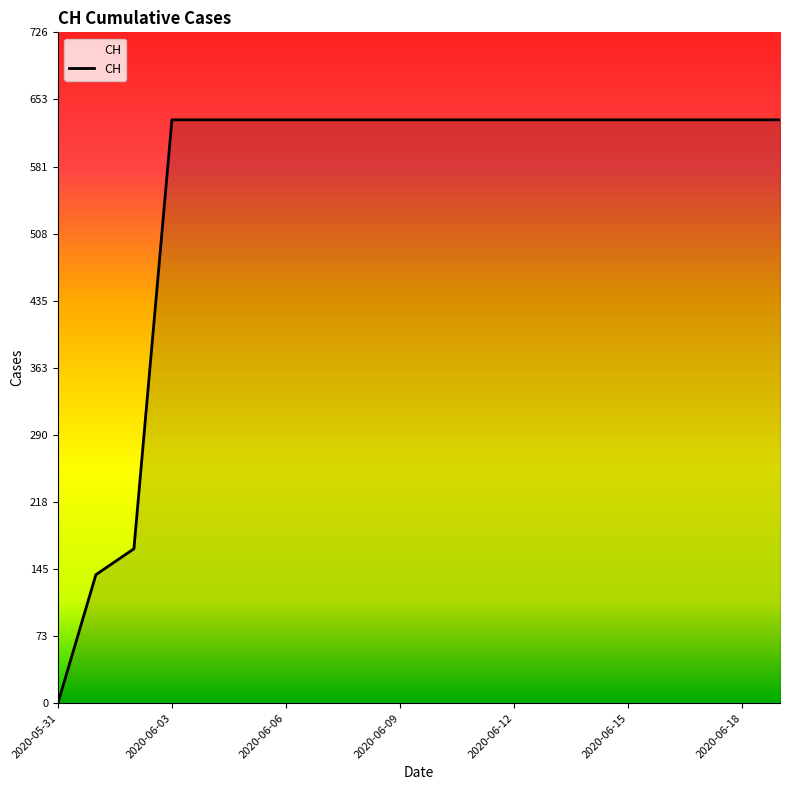

What is the greatest value displayed?

631